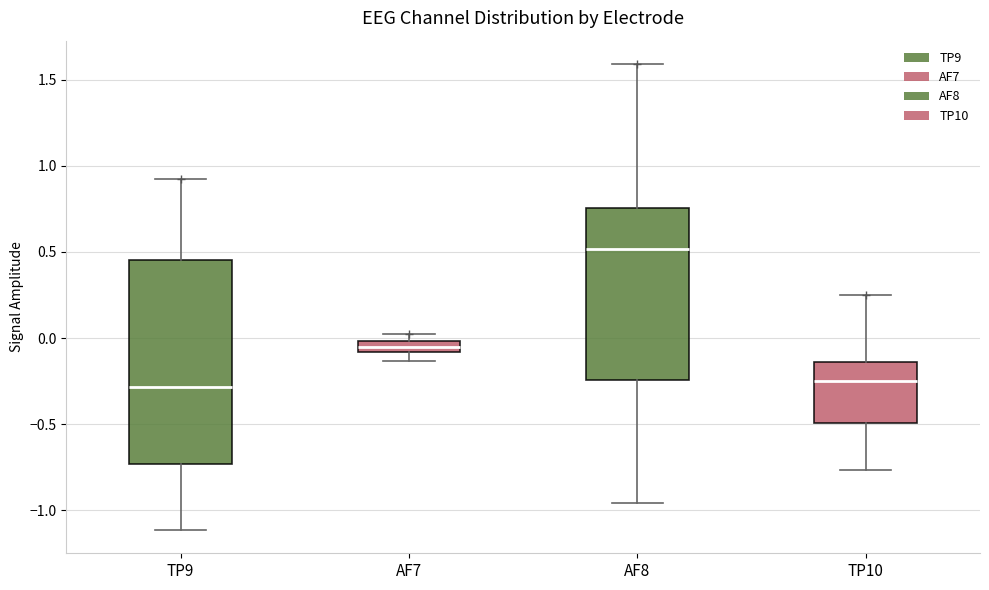

Where does the median line of the box for TP10 sit on the y-axis? The values are not printed on the chart, so give them approximately, as read against the axis.

-0.25